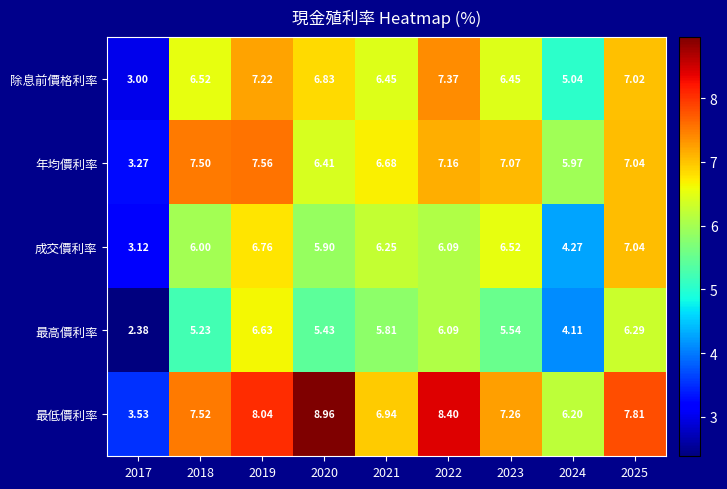

Which series changed the most between 2017 and 2019?

最低價利率